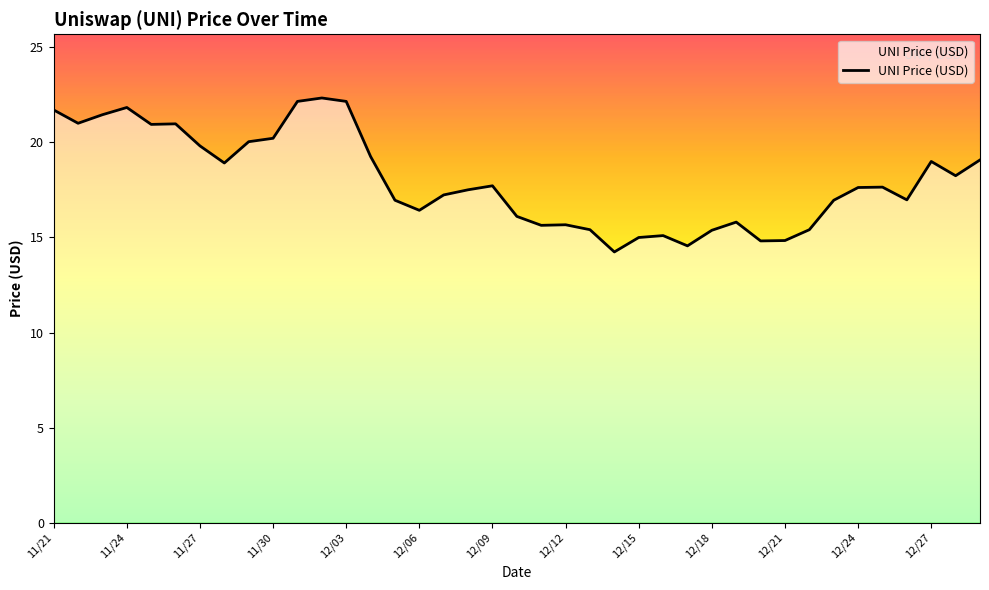

True or false: the data shows 14.2 at 23.

True